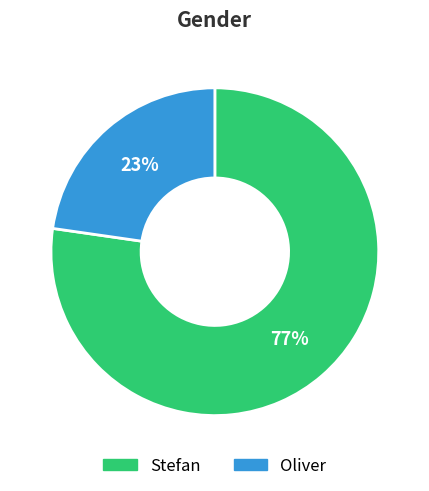

What is the smallest slice in the pie chart?

Oliver